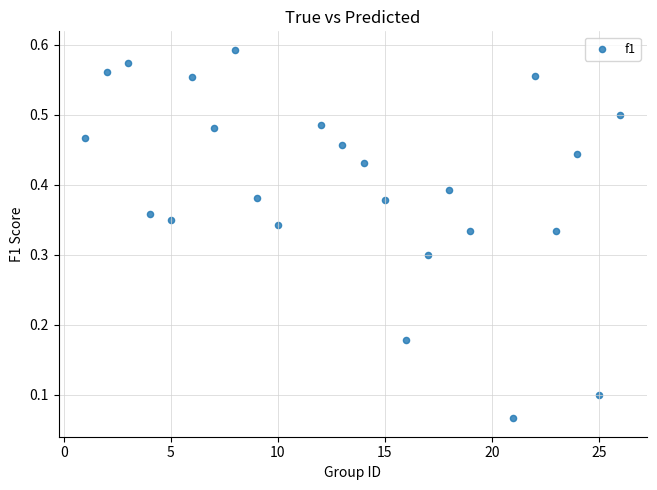

How many points are shown in the scatter plot?

24